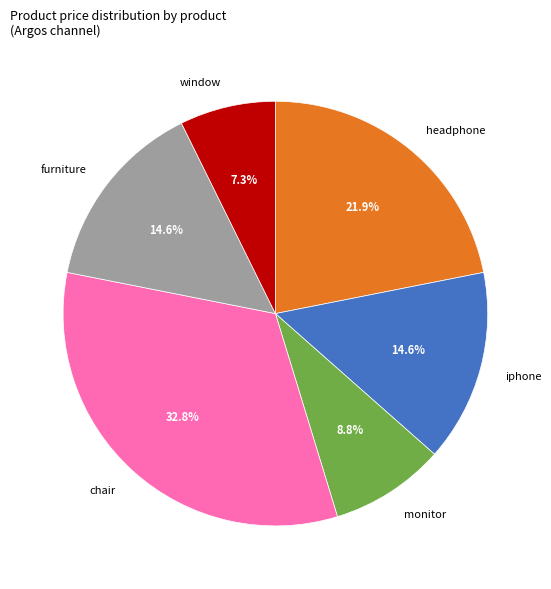

Is there any slice that represents more than half of the pie?

No